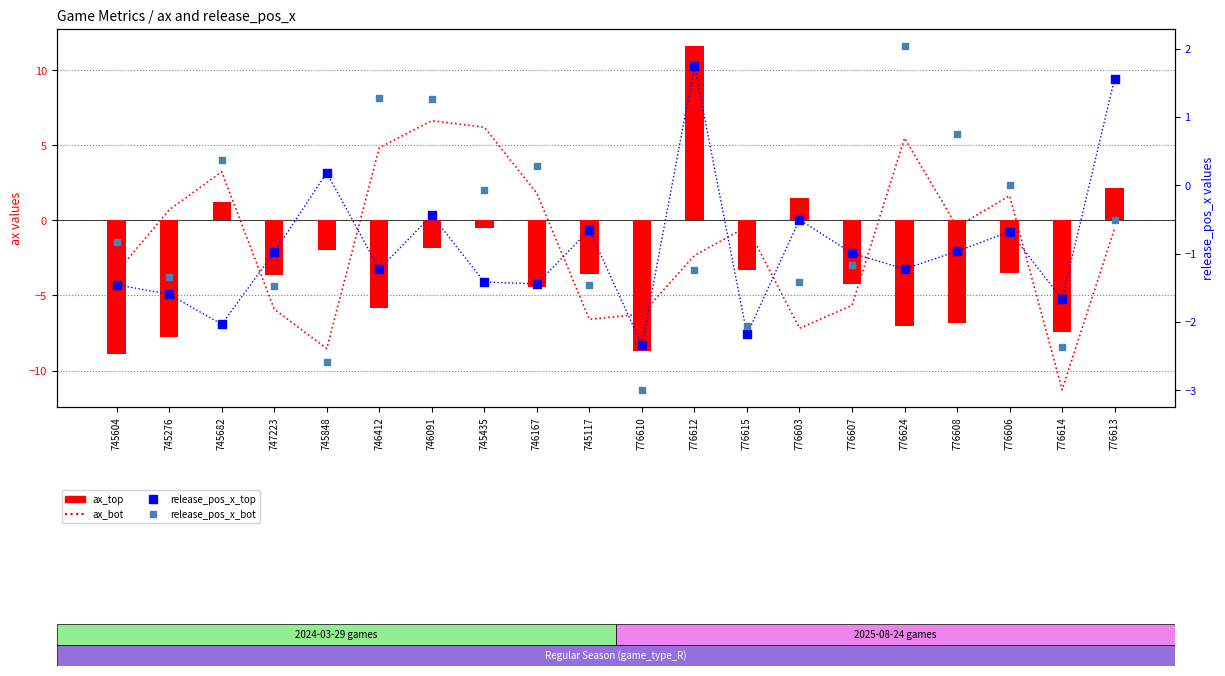

Which series has the largest total across all categories?

release_pos_x_bot